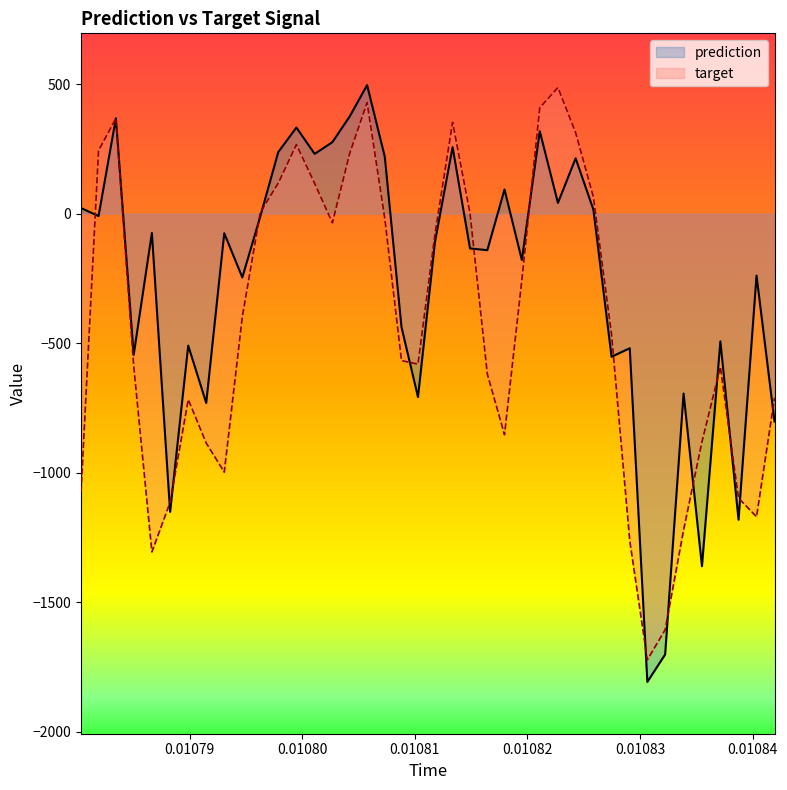

Rank the series by their average value, from highest to lowest.

prediction, target